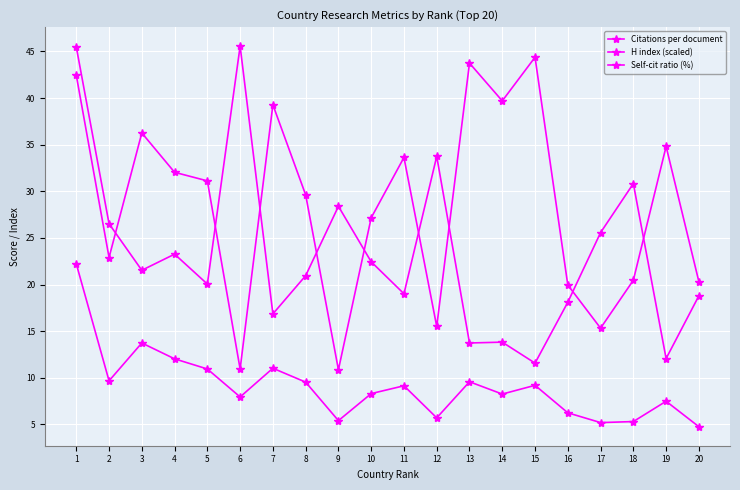

What is the value of the Citations per document point at the 6th from the left?

10.9